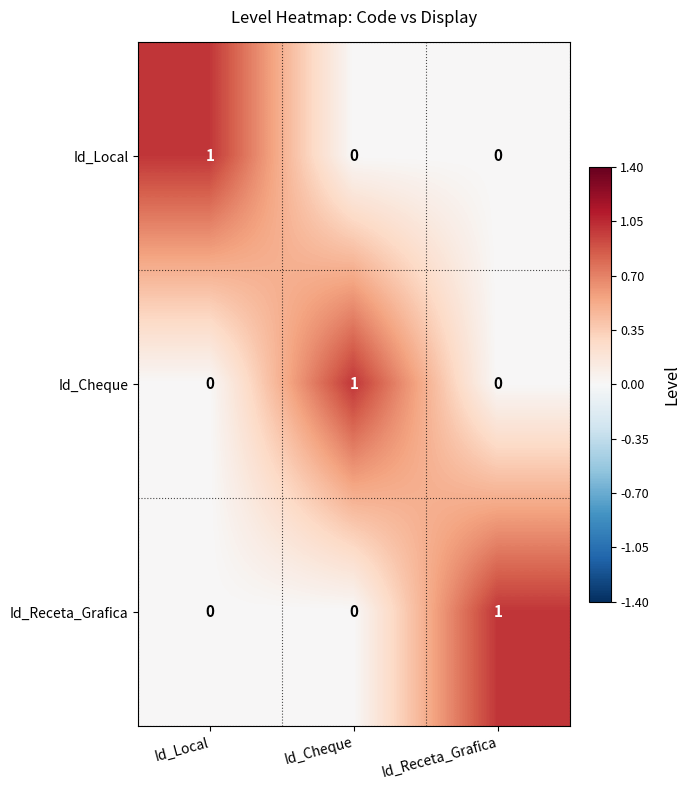

At which label does Id_Local reach its peak?

Id_Local